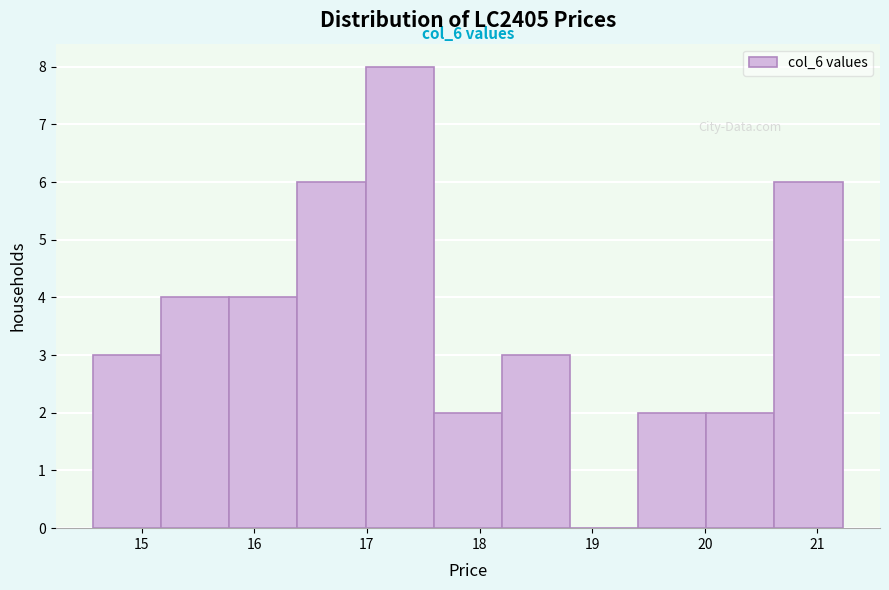

Over which range of the x-axis is the bar tallest?

17.0 to 17.6